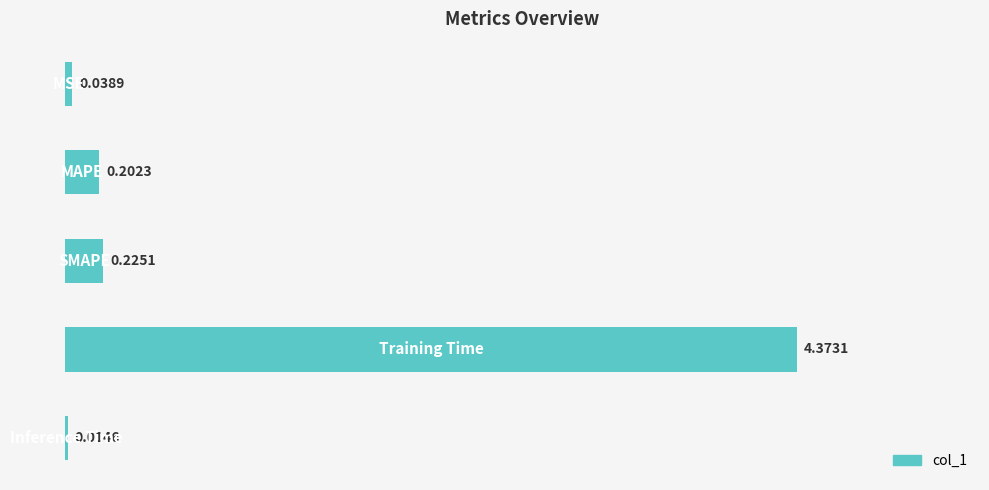

Rank the categories by value from highest to lowest.

3, 2, 1, 0, 4